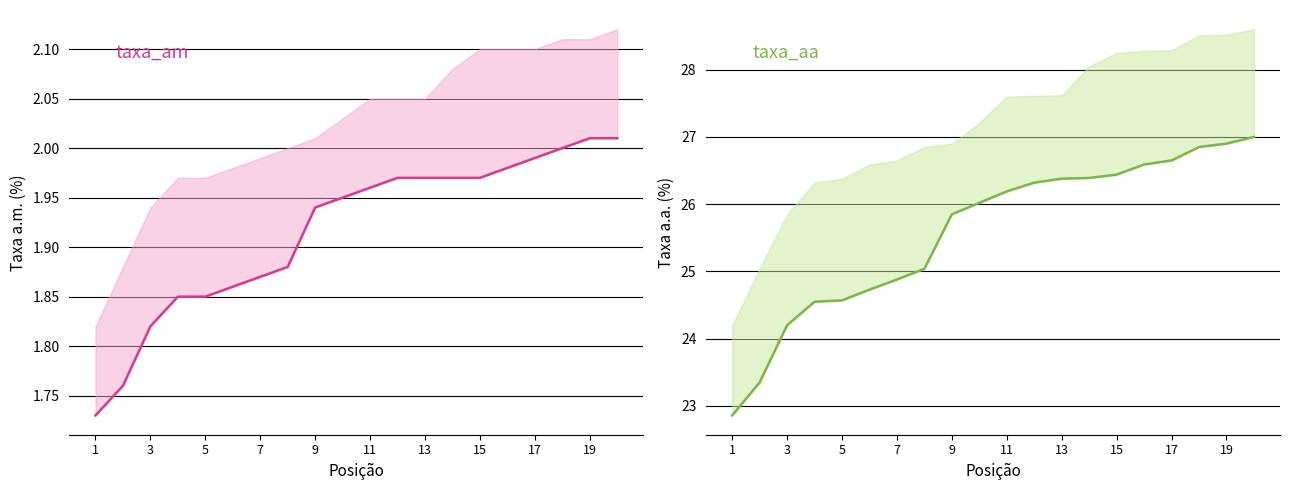

How many series are shown in this chart?

2